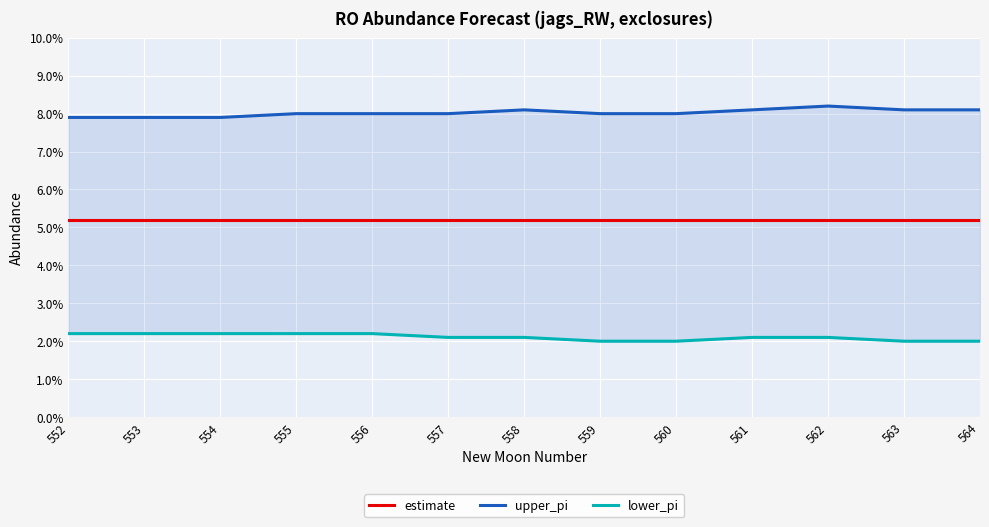

Reading right to left, list all the values displayed in this chart.

estimate: 0.1	0.1	0.1	0.1	0.1	0.1	0.1	0.1	0.1	0.1	0.1	0.1	0.1
upper_pi: 0.1	0.1	0.1	0.1	0.1	0.1	0.1	0.1	0.1	0.1	0.1	0.1	0.1
lower_pi: 0.0	0.0	0.0	0.0	0.0	0.0	0.0	0.0	0.0	0.0	0.0	0.0	0.0